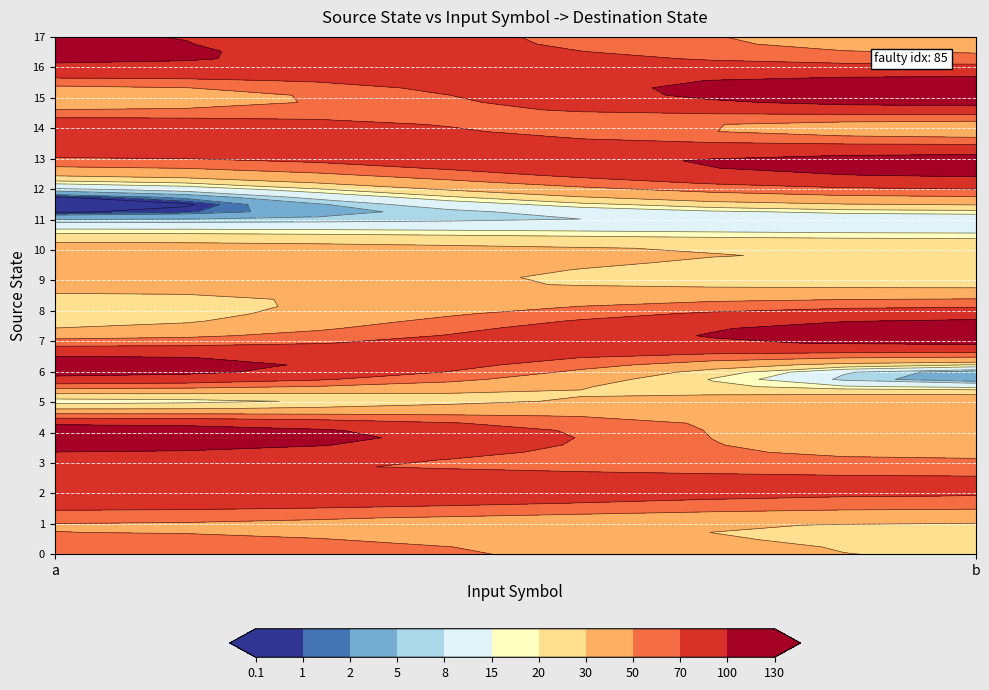

What is the sum of the 8 values at b and a?

101